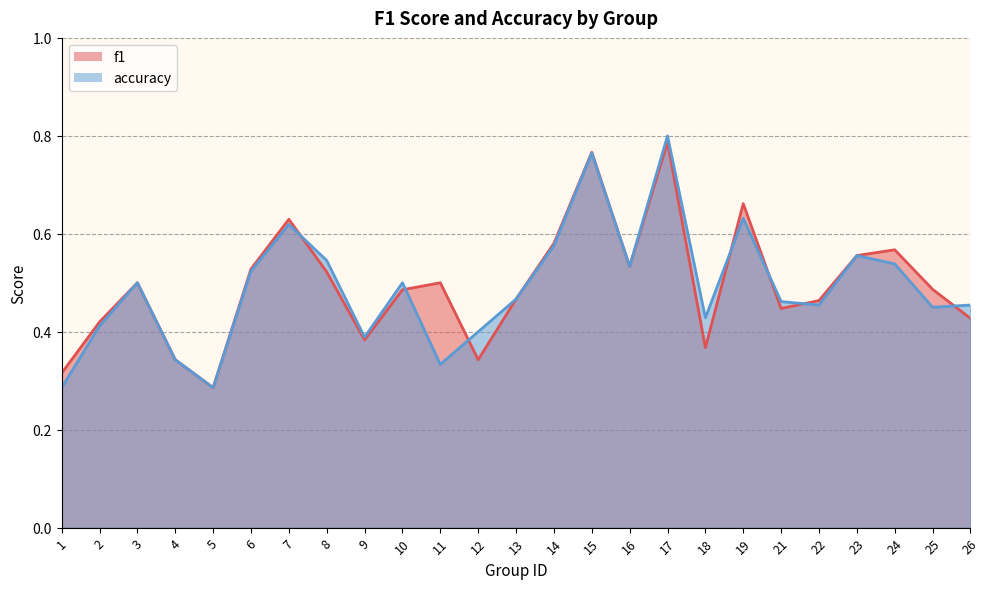

Reading right to left, what are all the values shown in this chart?

f1: 0.4	0.5	0.6	0.6	0.5	0.4	0.7	0.4	0.8	0.5	0.8	0.6	0.5	0.3	0.5	0.5	0.4	0.5	0.6	0.5	0.3	0.3	0.5	0.4	0.3
accuracy: 0.5	0.5	0.5	0.6	0.5	0.5	0.6	0.4	0.8	0.5	0.8	0.6	0.5	0.4	0.3	0.5	0.4	0.5	0.6	0.5	0.3	0.3	0.5	0.4	0.3